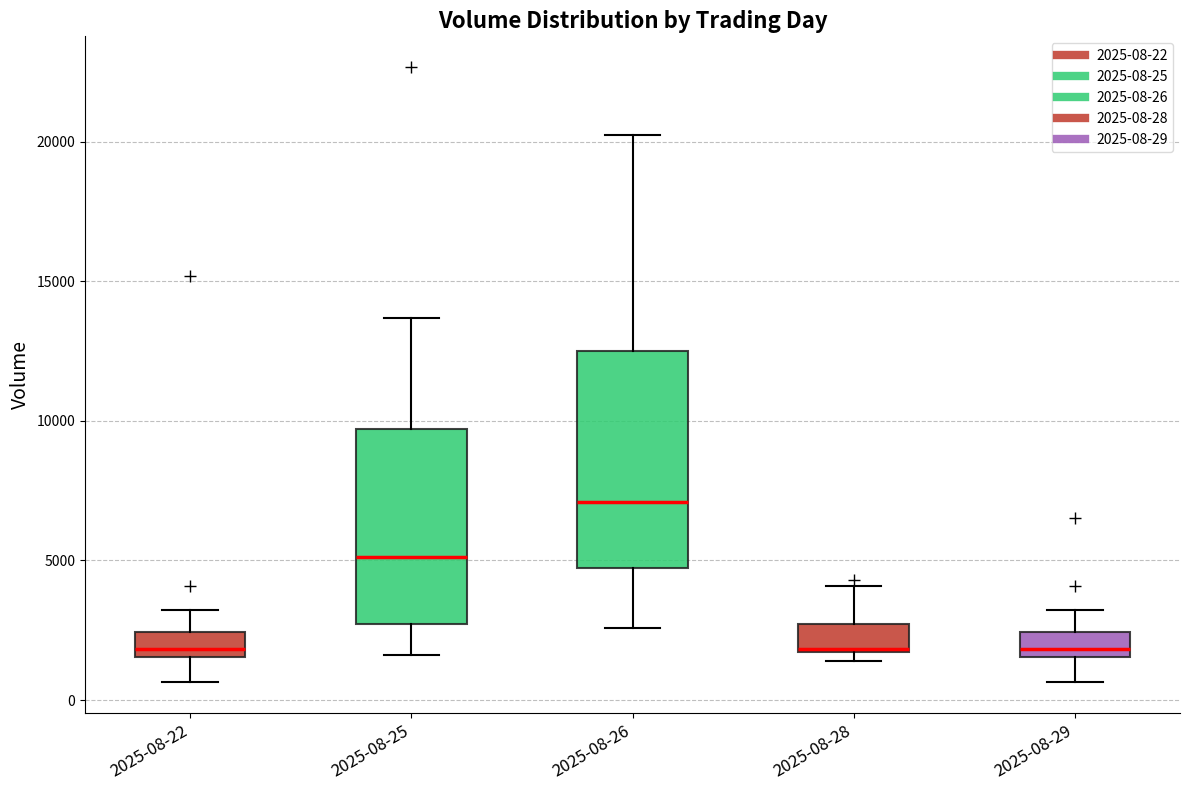

Reading left to right, read every box against the y-axis: the position of its median line, the range the box covers, and the ends of its whiskers. The values are not printed on the chart, so give them approximately, as read against the axis.

2025-08-22: median 2000, box 1500 to 2500, whiskers 500 to 3000
2025-08-25: median 5000, box 2500 to 9500, whiskers 1500 to 13500
2025-08-26: median 7000, box 4500 to 12500, whiskers 2500 to 20000
2025-08-28: median 2000, box 1500 to 2500, whiskers 1500 (just below the box's lower edge) to 4000
2025-08-29: median 2000, box 1500 to 2500, whiskers 500 to 3000